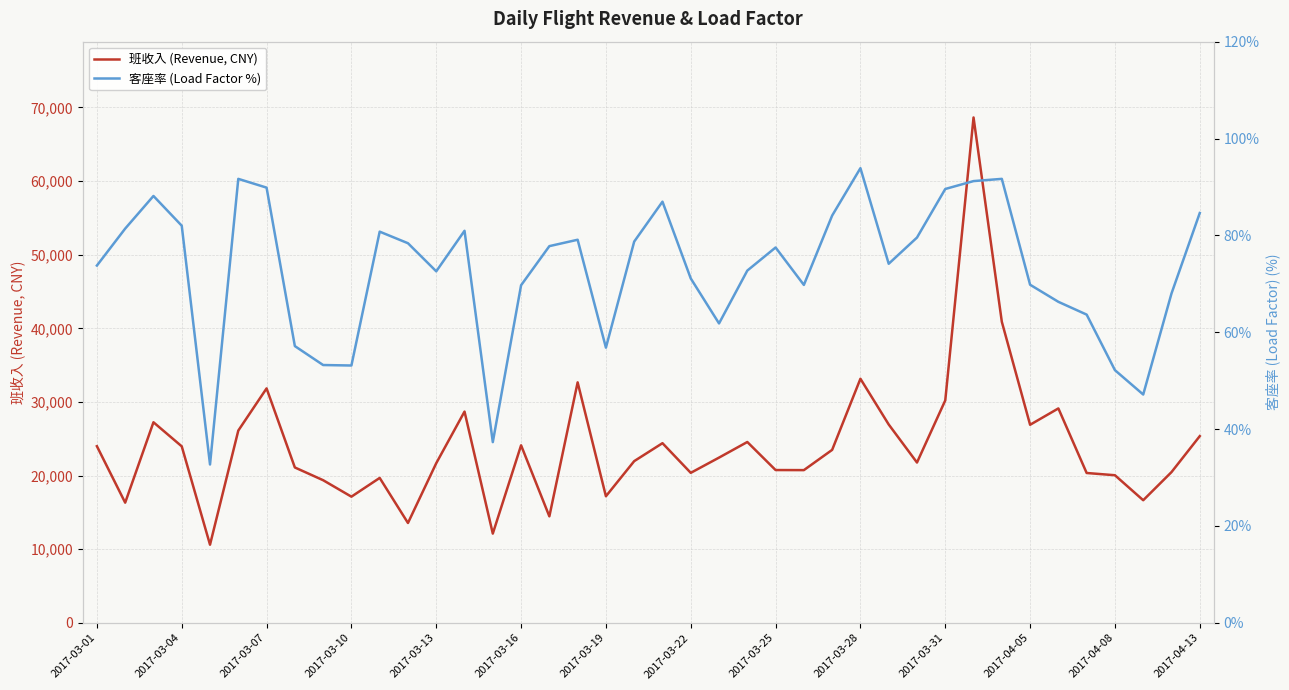

True or false: 客座率 (Load Factor %) and 班收入 (Revenue, CNY) cross at least once.

False